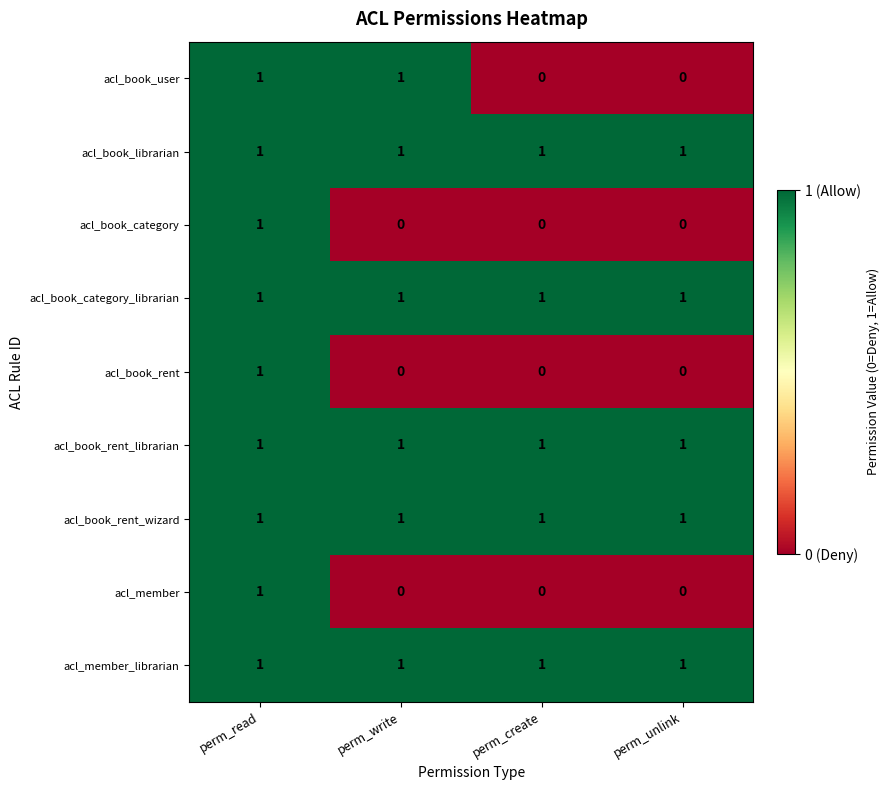

The value of acl_book_user at perm_read is 1. True or false?

True